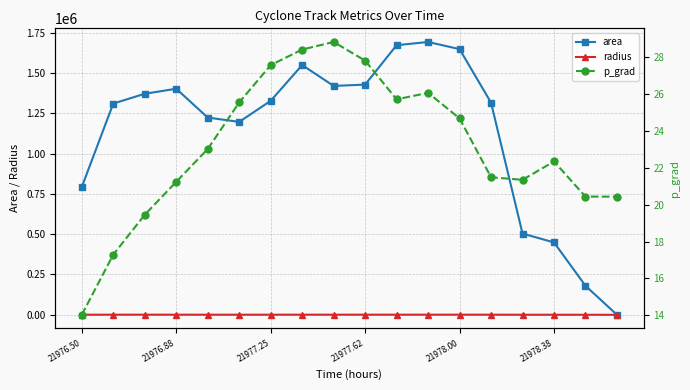

What is the difference between the maximum and minimum values in the p_grad series?

14.8